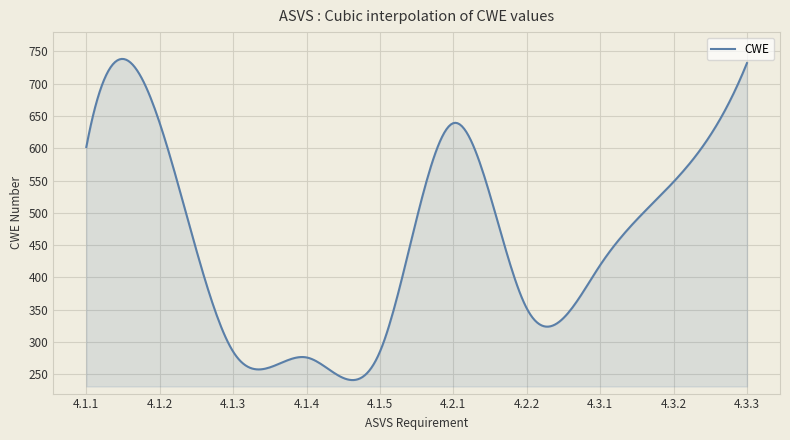

What is the smallest value displayed?

241.0